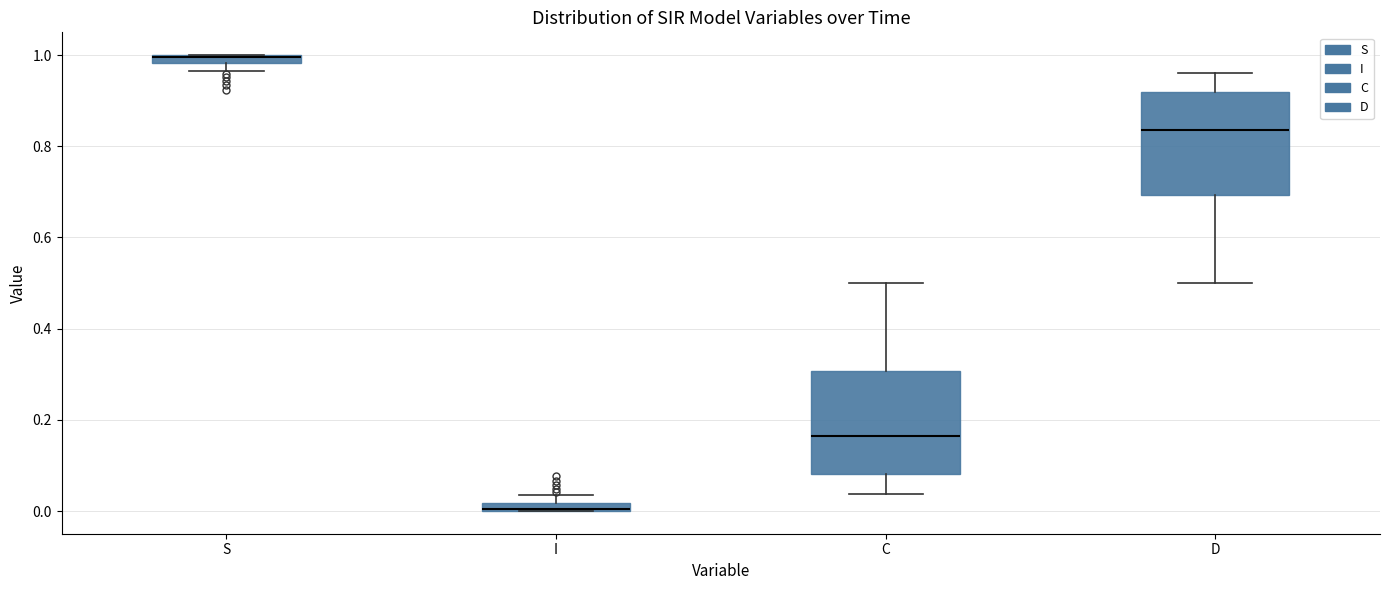

Where is the lower edge of the box for D on the y-axis? The values are not printed on the chart, so give them approximately, as read against the axis.

0.70